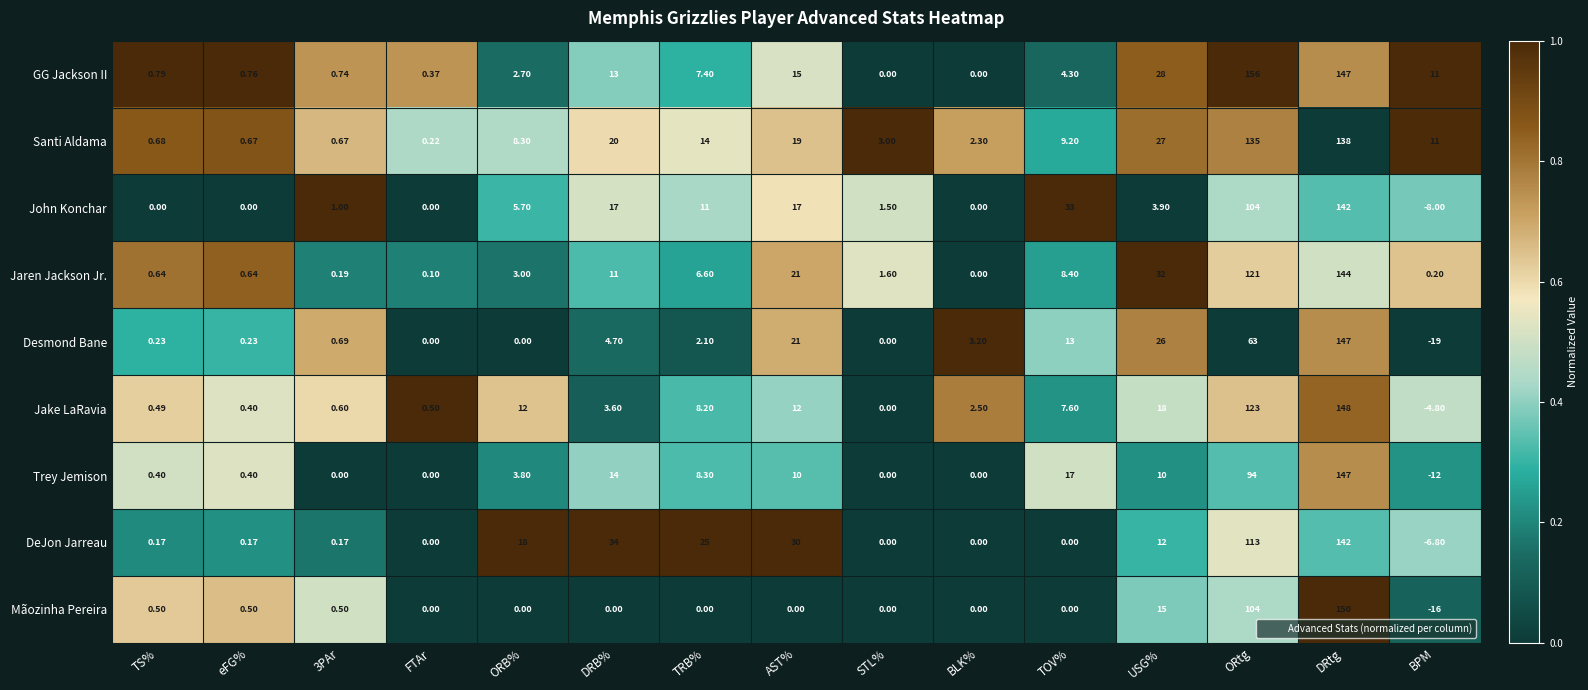

Between FTAr and BLK%, which series saw the biggest shift?

Desmond Bane